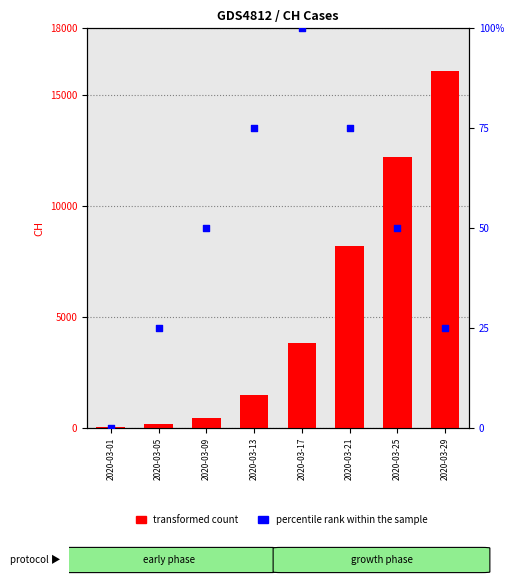

At how many categories does at least one series exceed 1040?

5